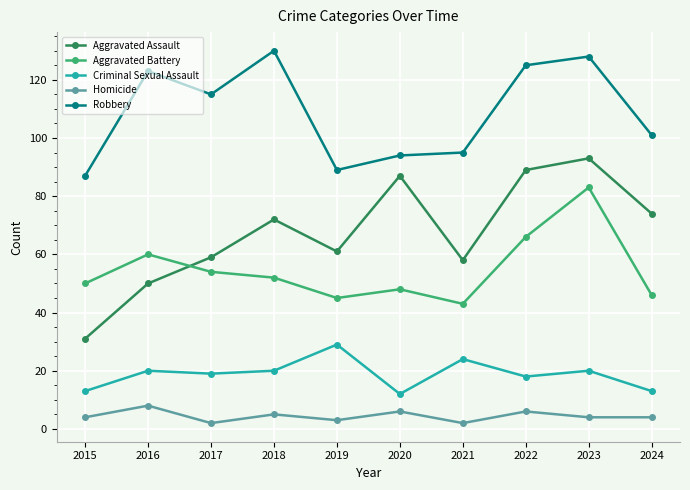

What is the minimum value for Robbery?

87